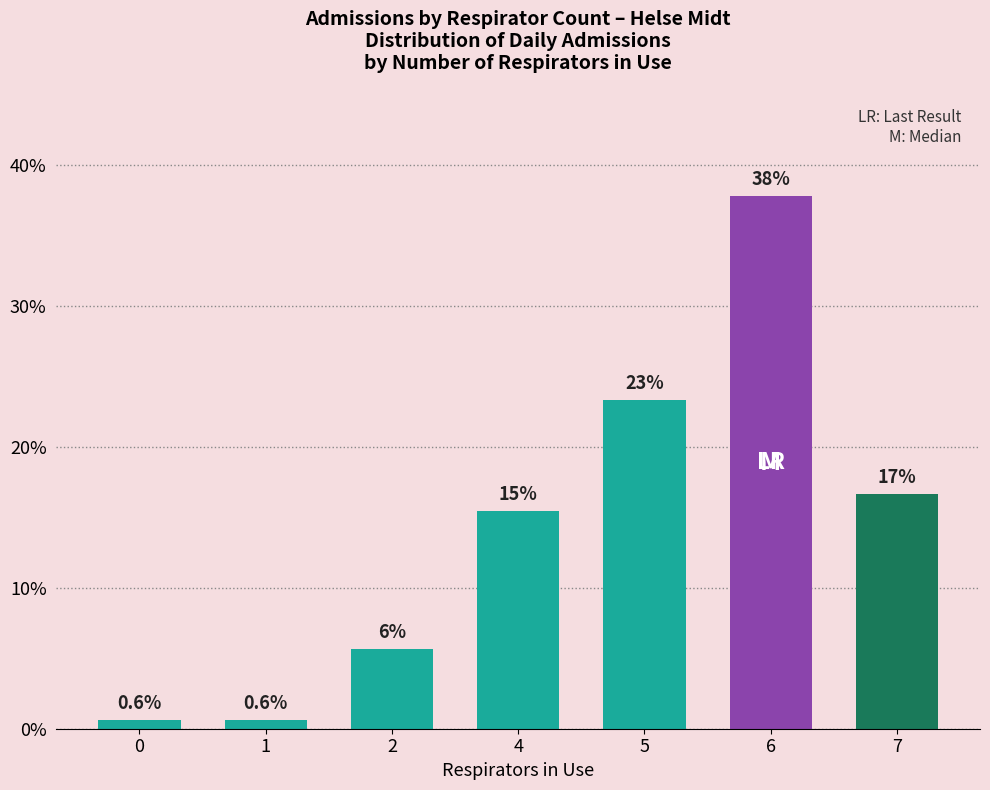

Reading left to right, list all the values displayed in this chart.

0.6	0.6	5.6	15.5	23.3	37.8	16.7